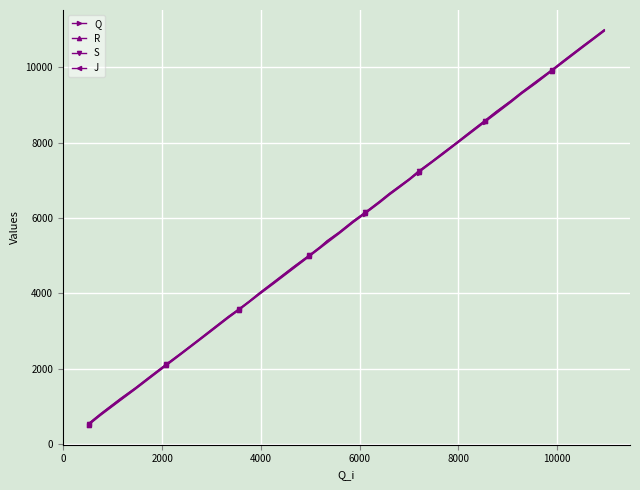

How many lines are shown in the chart?

4